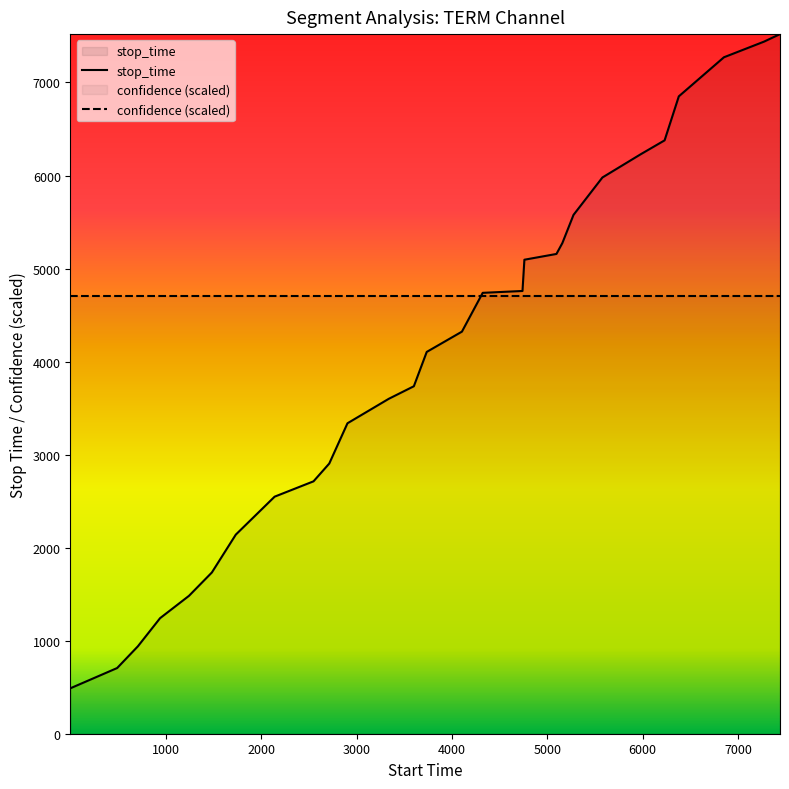

What is the difference between the maximum and minimum values?

7031